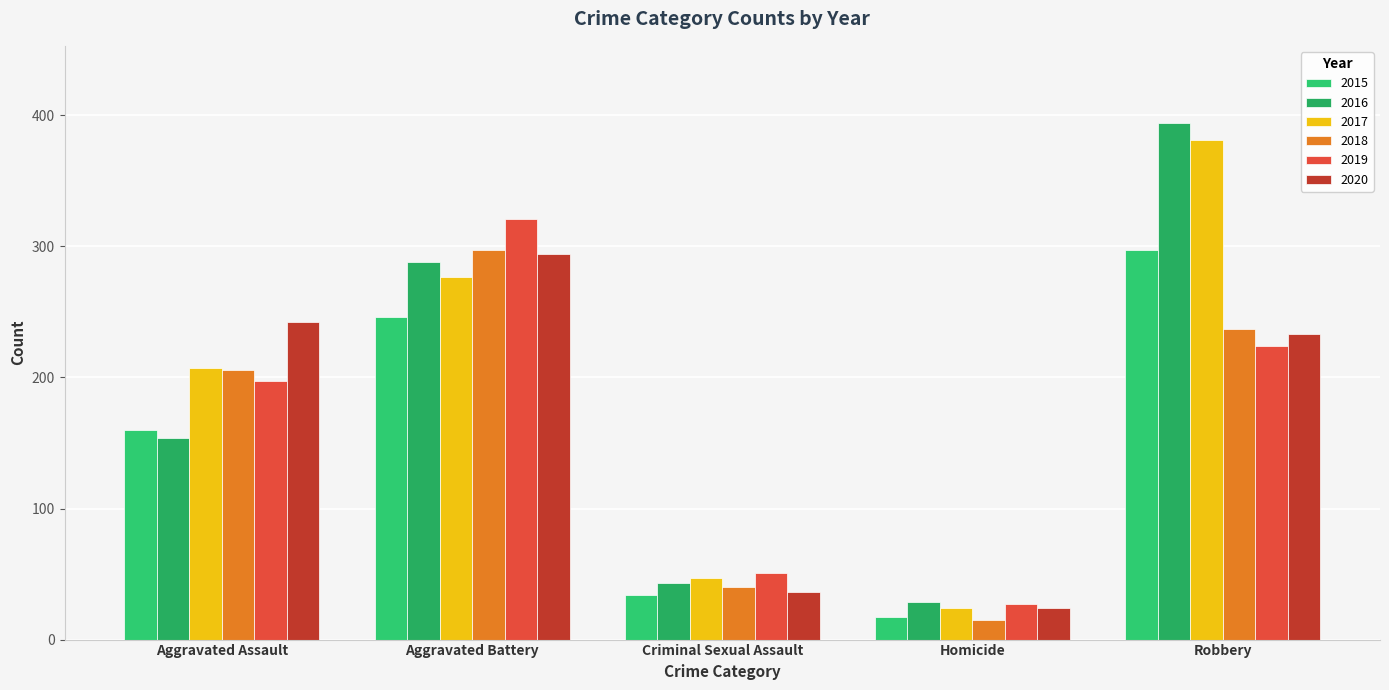

What is the minimum value for 2017?

24